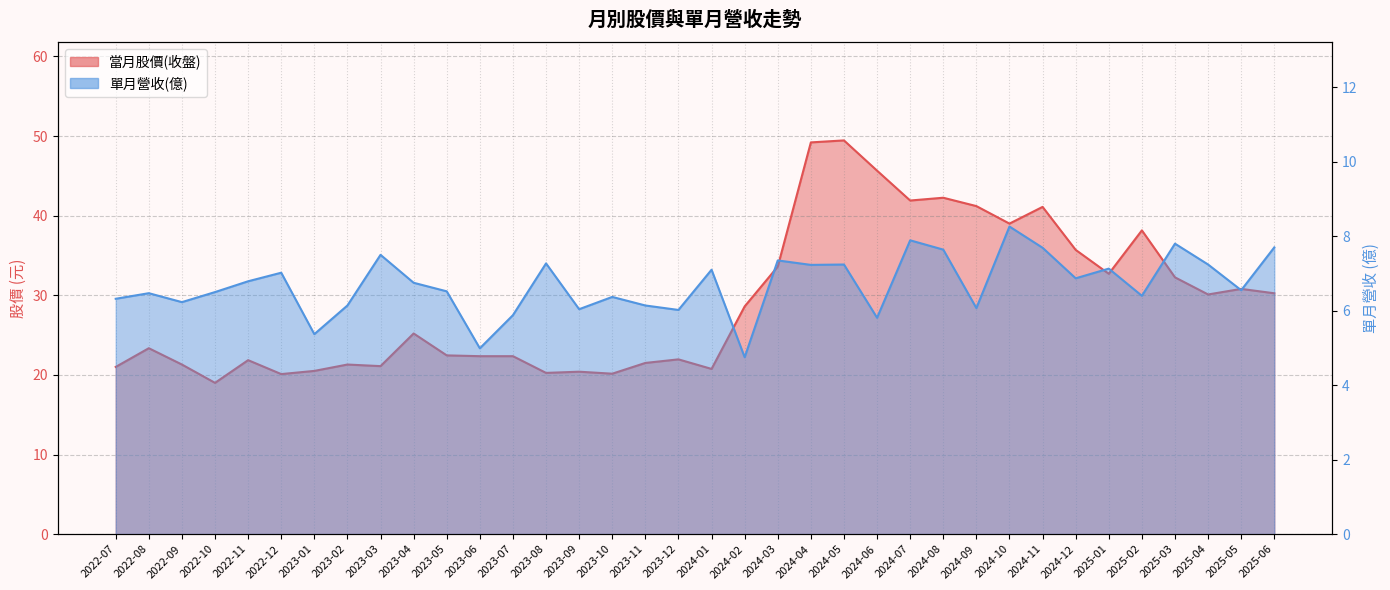

Rank the series by their maximum value, from highest to lowest.

當月股價(收盤), 單月營收(億)